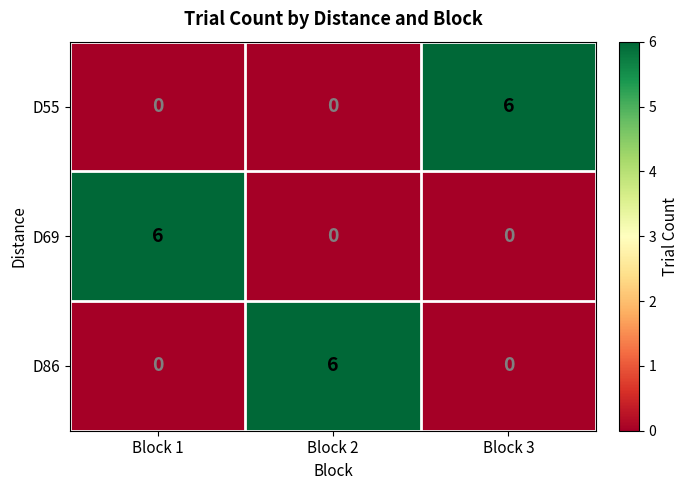

At which label does D55 reach its peak?

Block 3